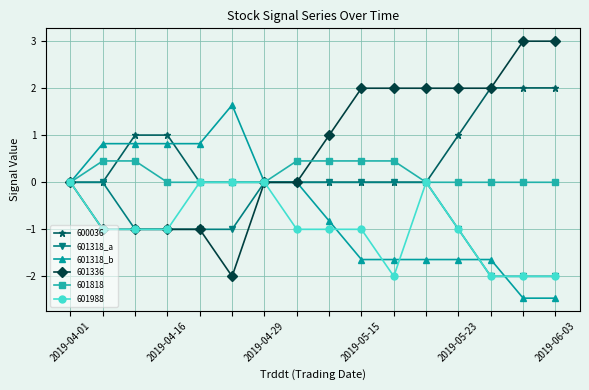

What is the difference between the second highest and minimum values in the 601318_b series?

3.3